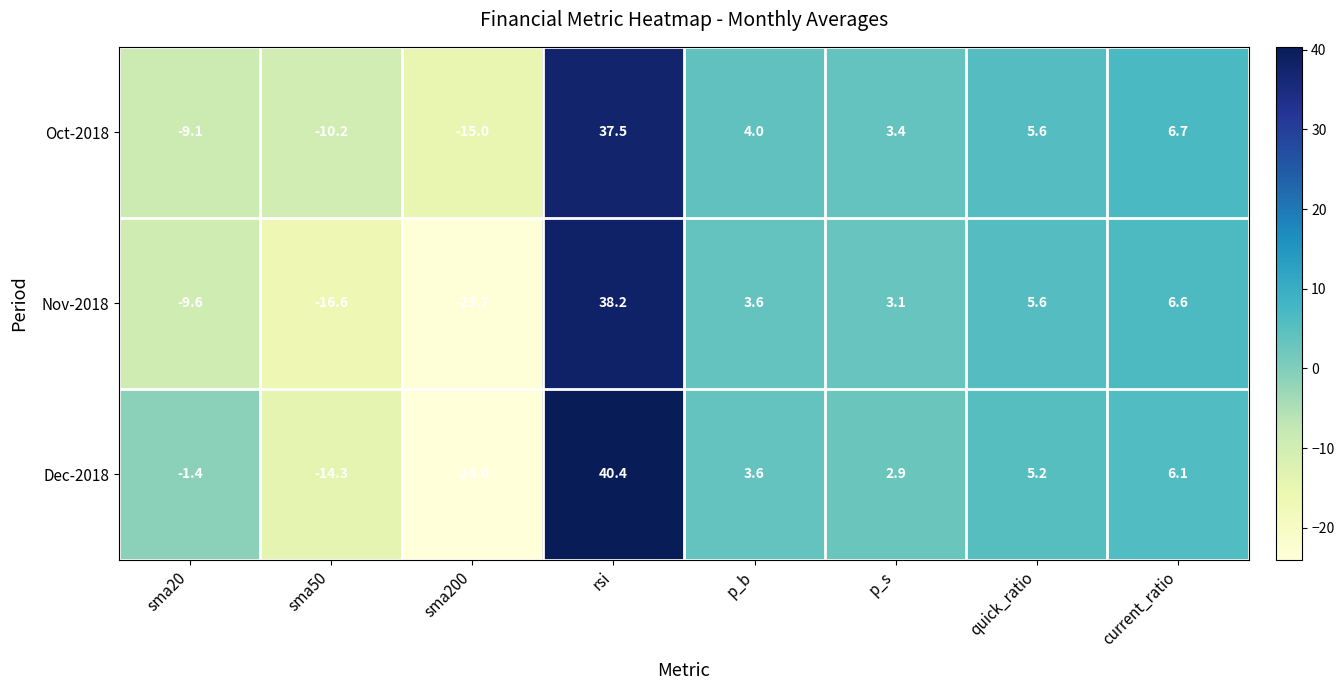

Which series has the largest total across all categories?

Oct-2018